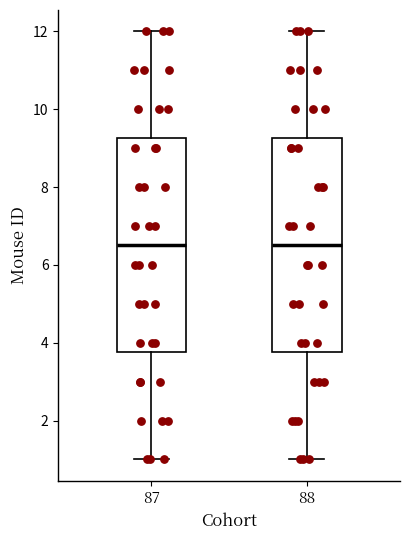

Where is the upper edge of the box at x = 88 on the y-axis? The values are not printed on the chart, so give them approximately, as read against the axis.

9.2